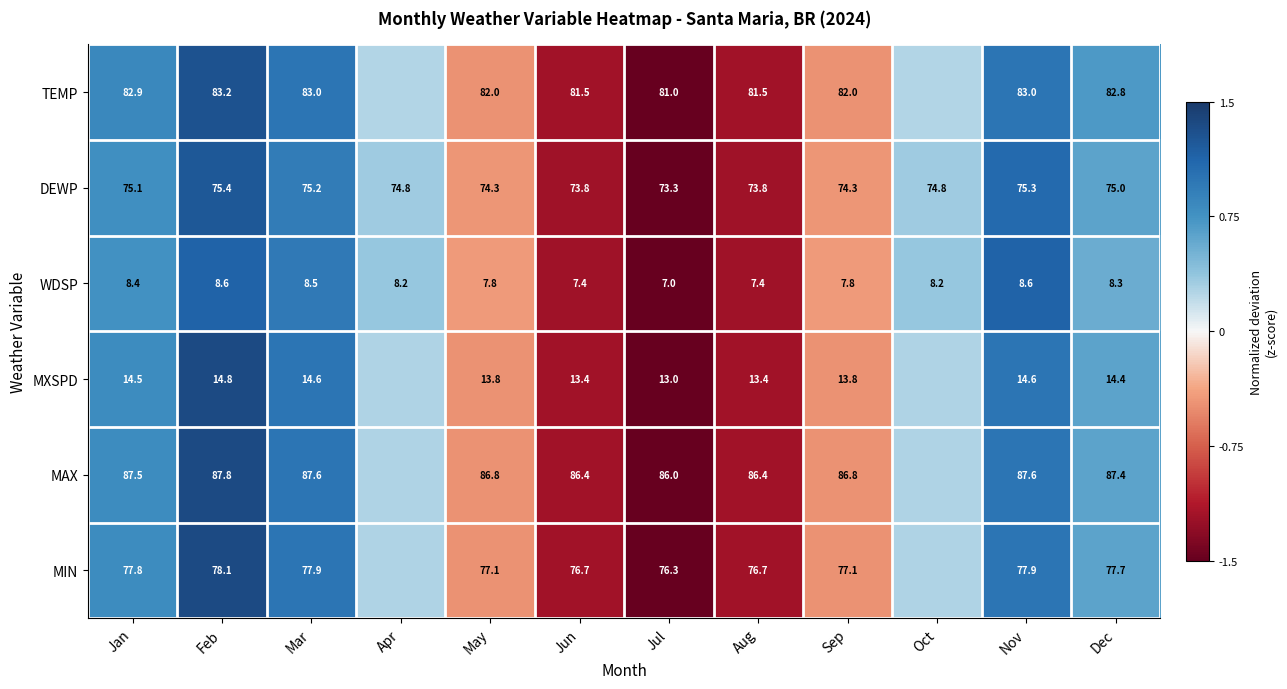

What is the total value across all series at Apr?

1.7